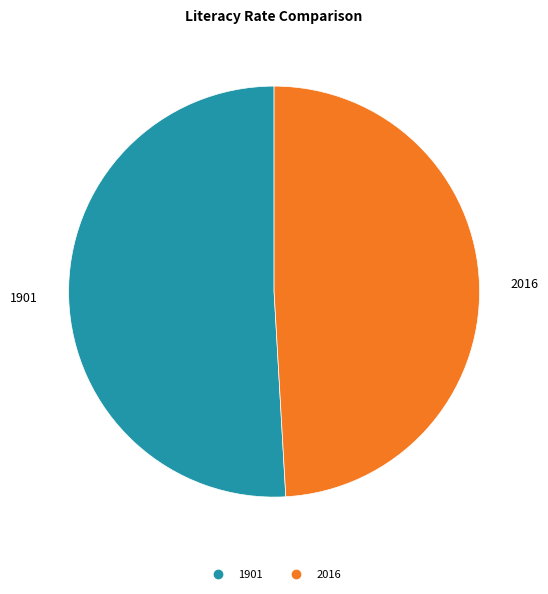

True or false: 2016 accounts for 49% of the total.

True